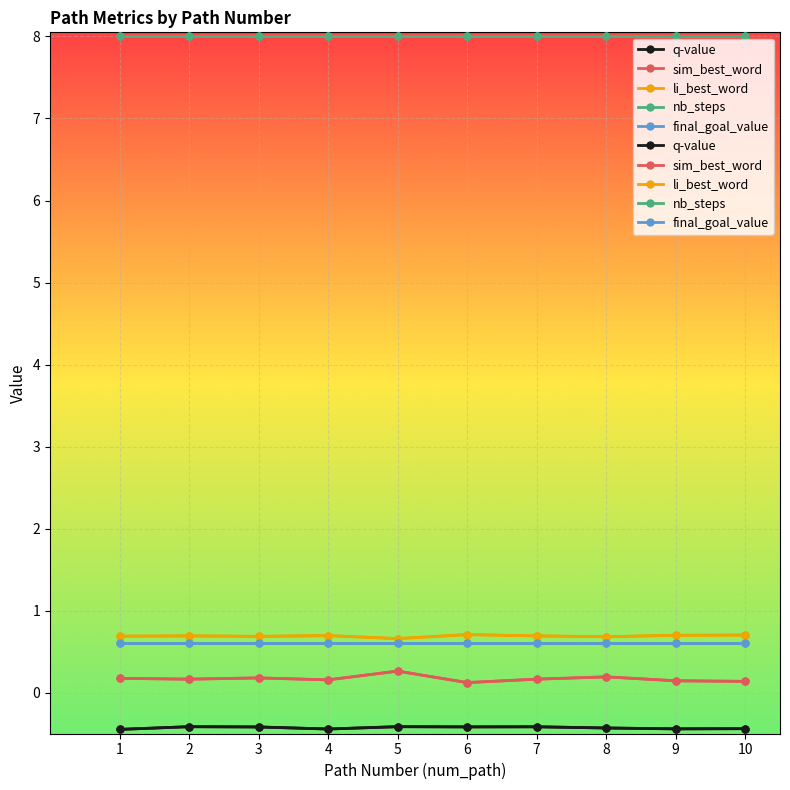

True or false: nb_steps and sim_best_word intersect in this chart.

False